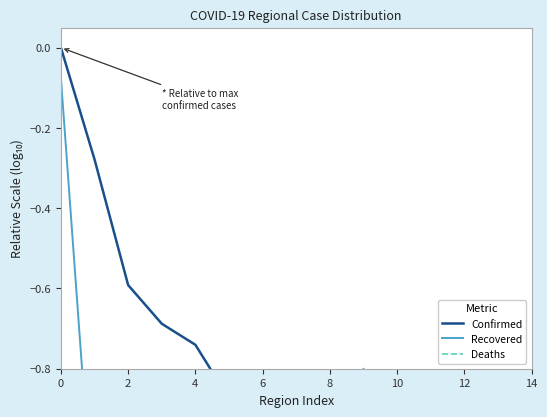

Where does the Deaths series first go above -3?

−2